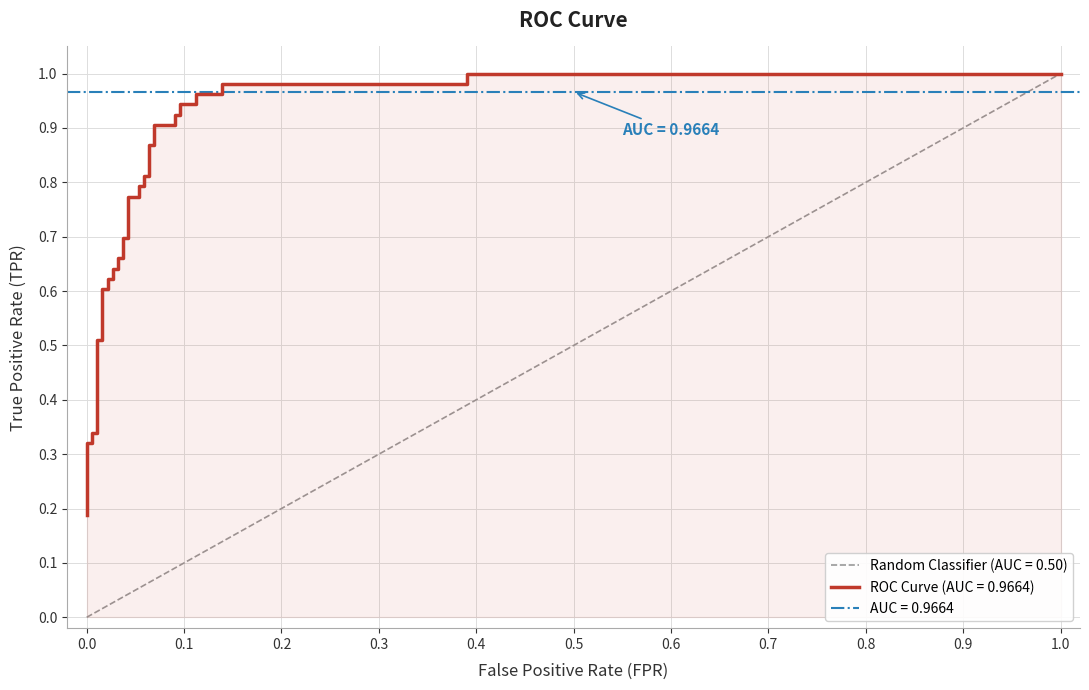

What is the maximum value shown in the chart?

1.0